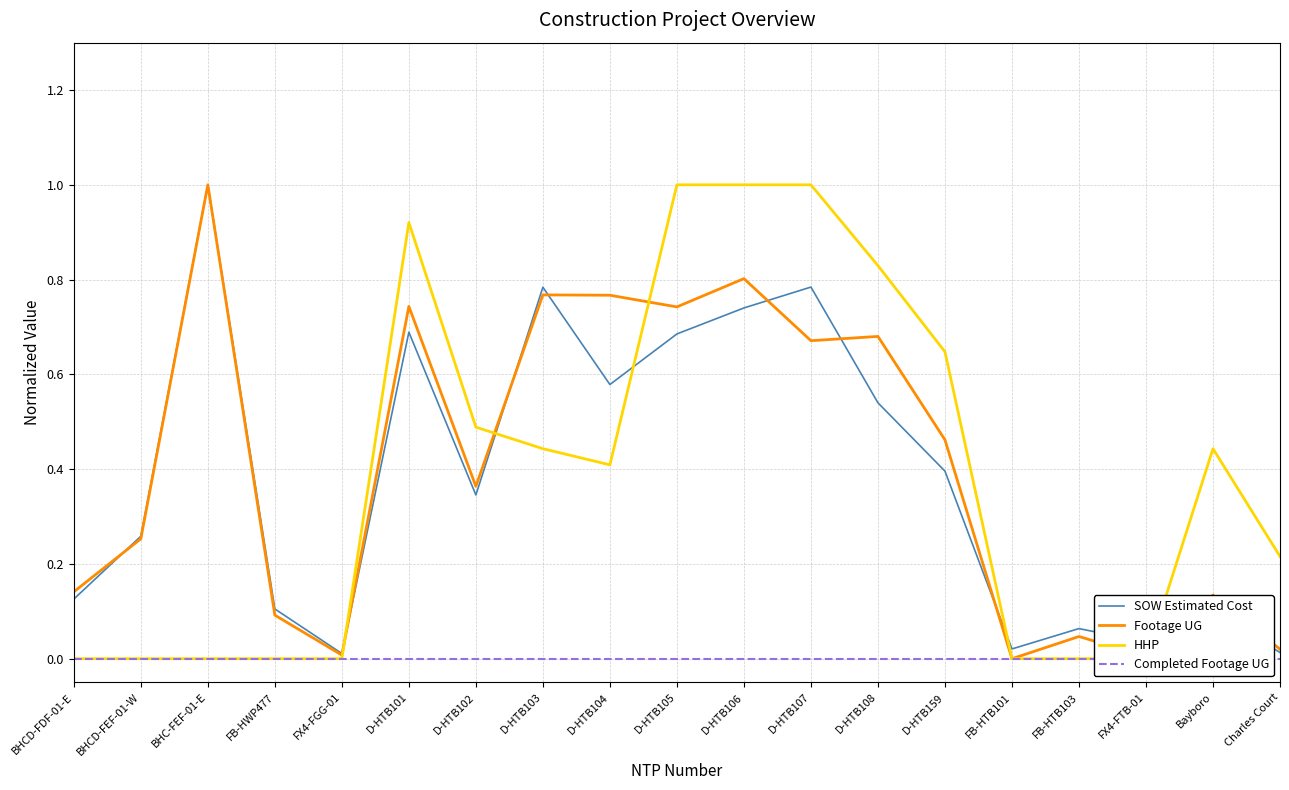

True or false: HHP has a value of 0.0 at FX4-FTB-01.

True